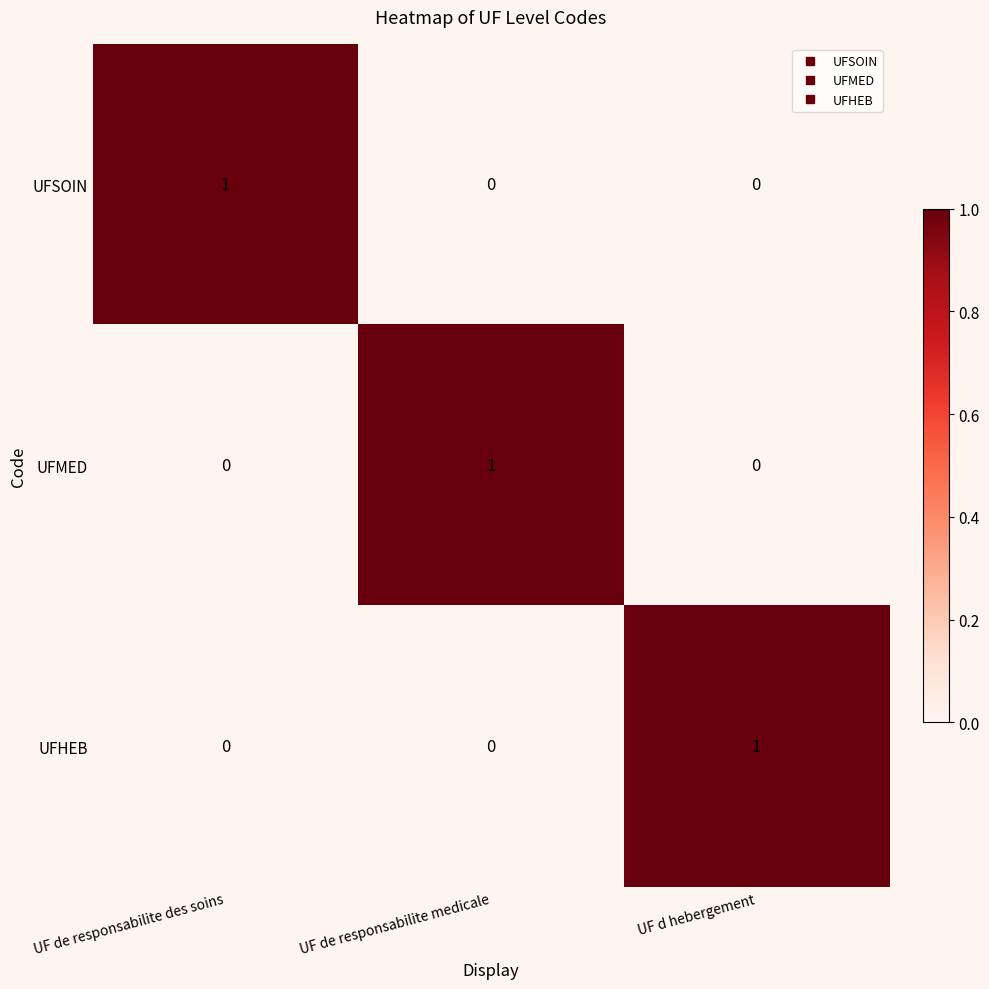

The value of UFMED at UF de responsabilite des soins is 0. True or false?

True